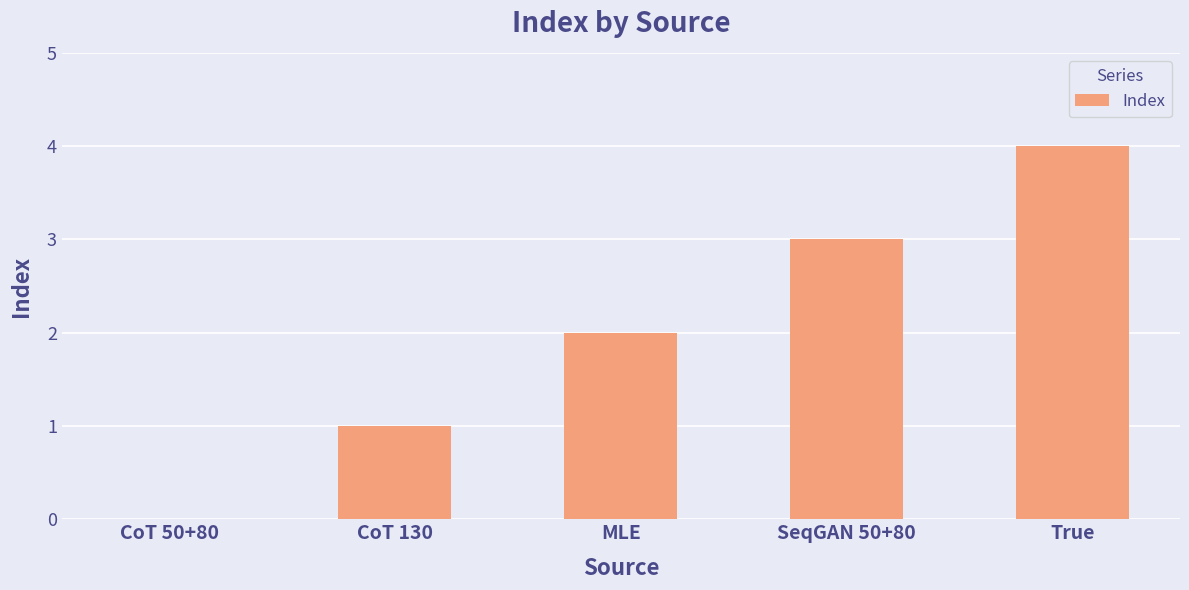

Is it true that the value at SeqGAN 50+80 is 2?

False